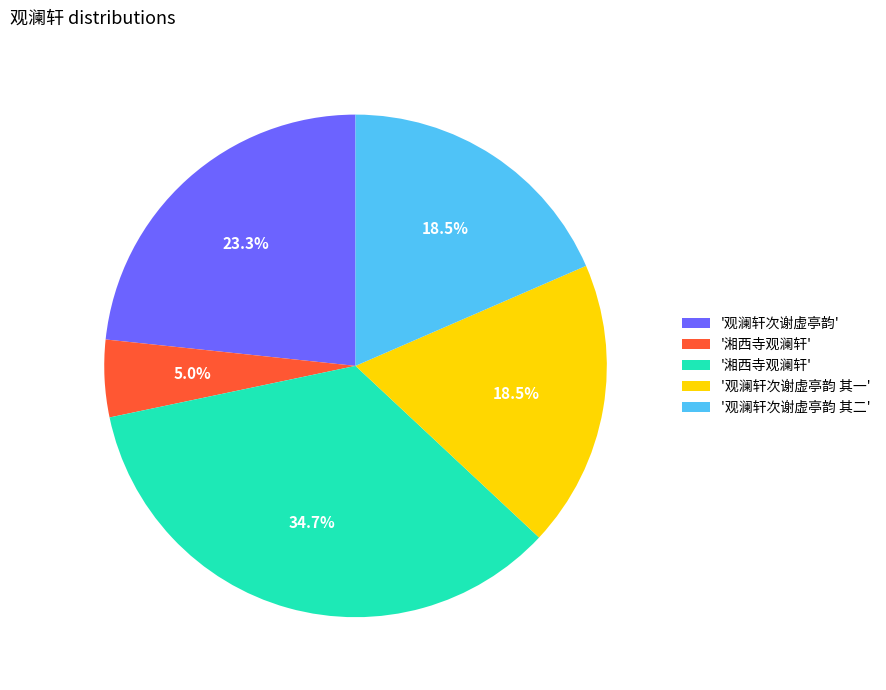

Is there any slice that represents more than half of the pie?

No